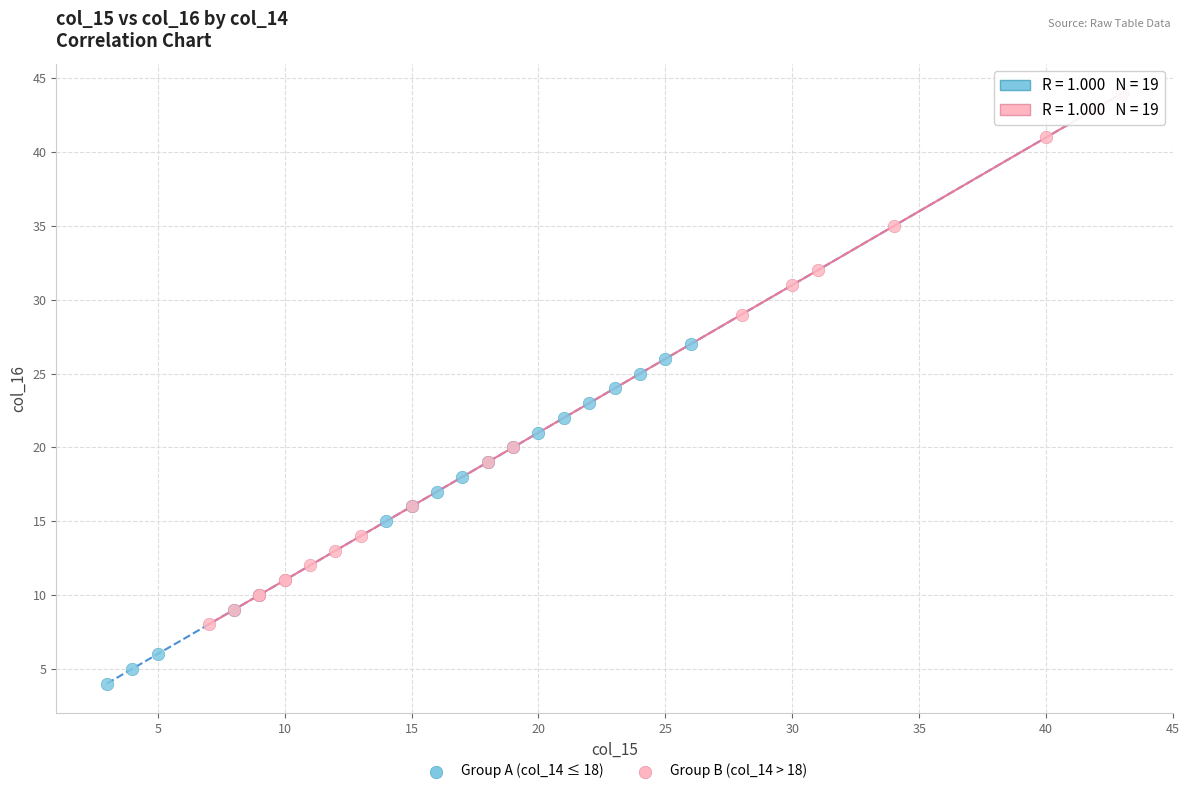

Which series reaches the minimum Y coordinate?

Group A (col_14 ≤ 18)